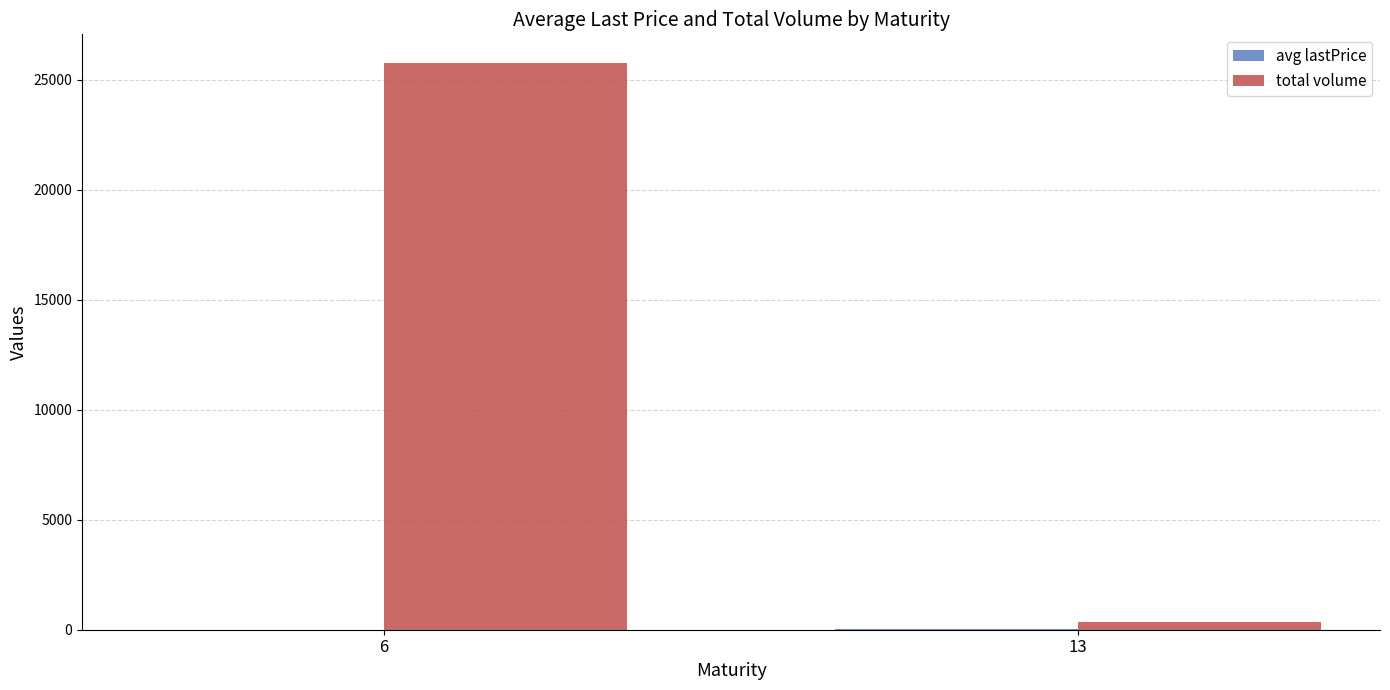

Which series changed the most between 6 and 13?

total volume